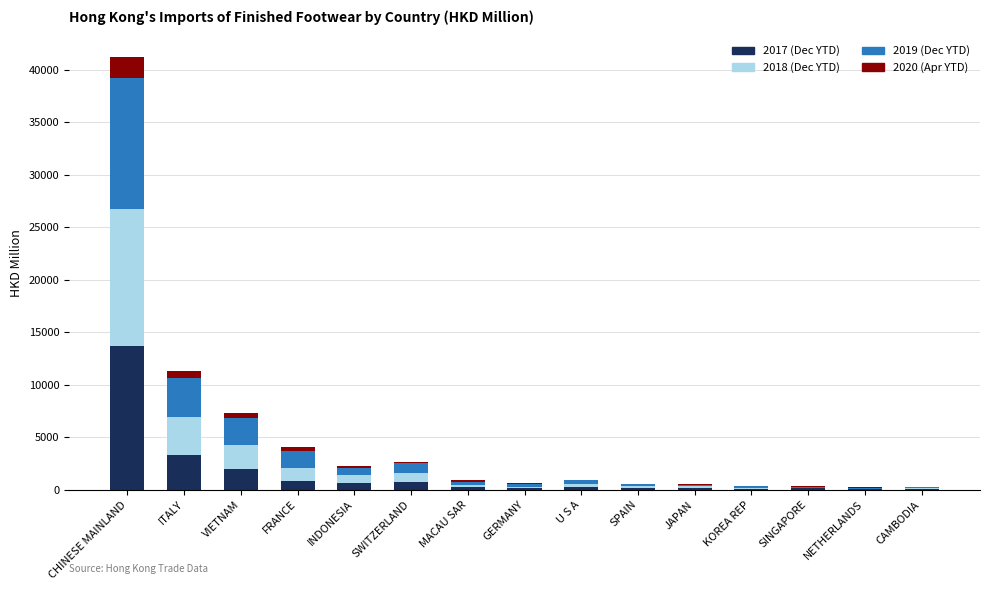

What is the maximum value for 2017 (Dec YTD)?

13734.0